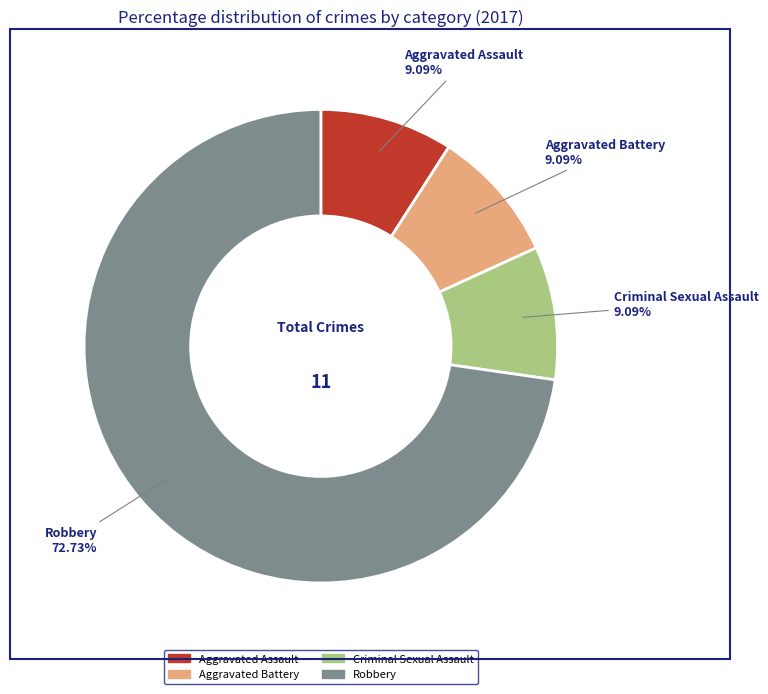

Is it true that Criminal Sexual Assault is 1% of the pie?

False